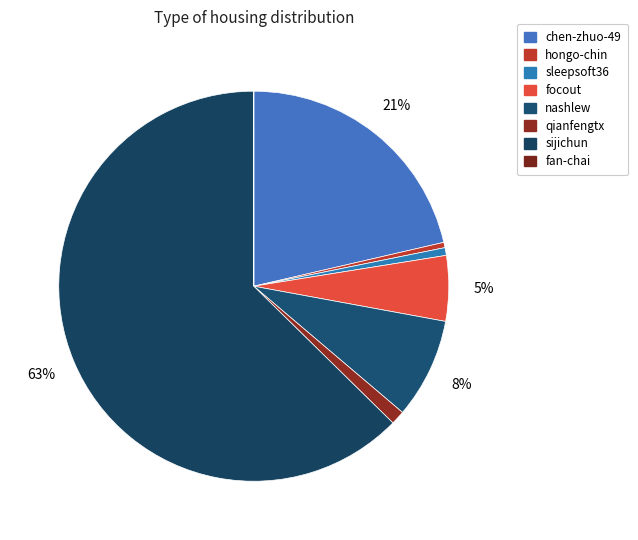

What is the change in value from hongo-chin to sijichun?

+176996